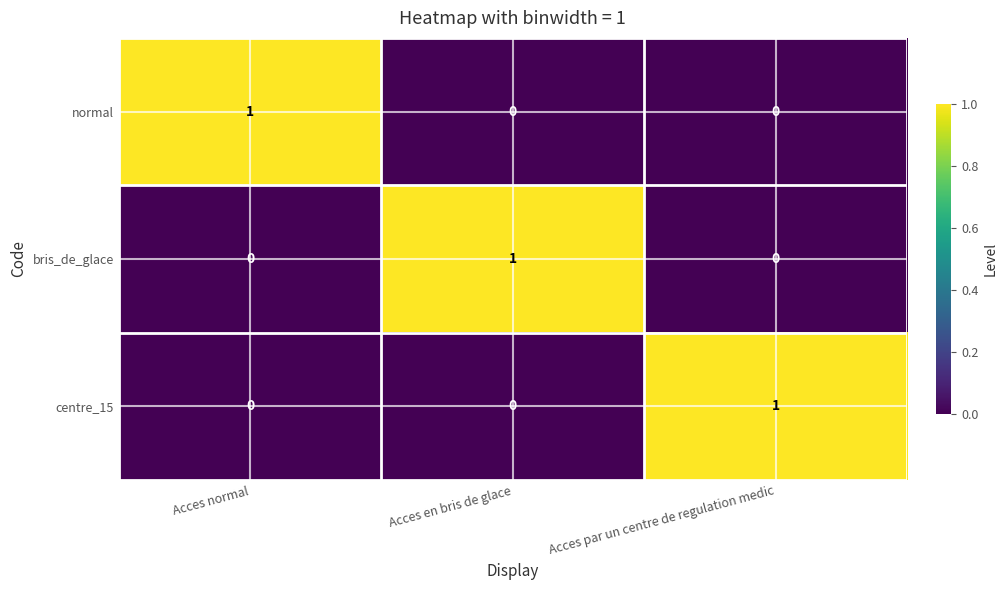

How many bris_de_glace values are between 0 and 1?

3